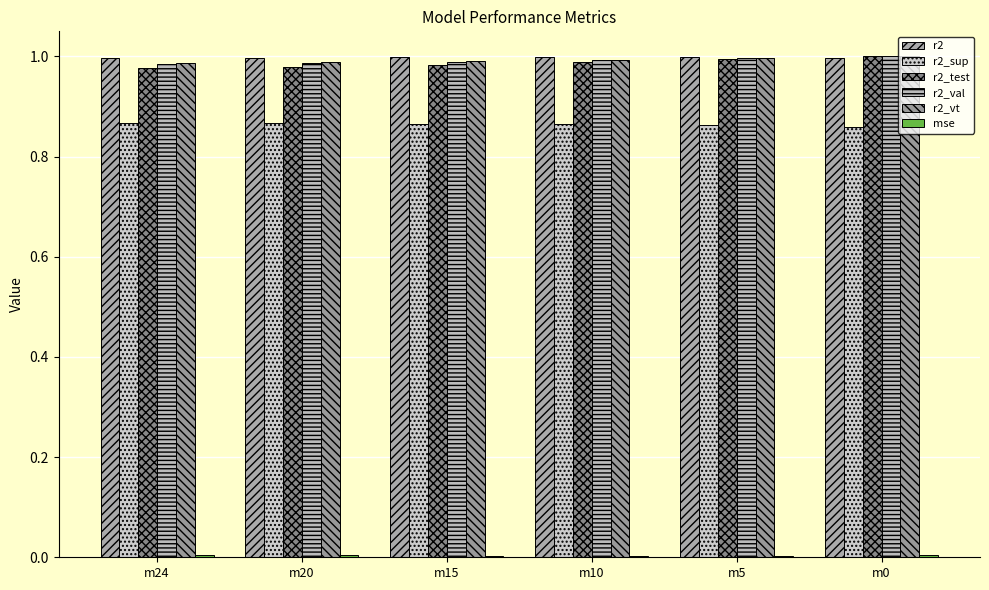

How many data points does each series have?

6